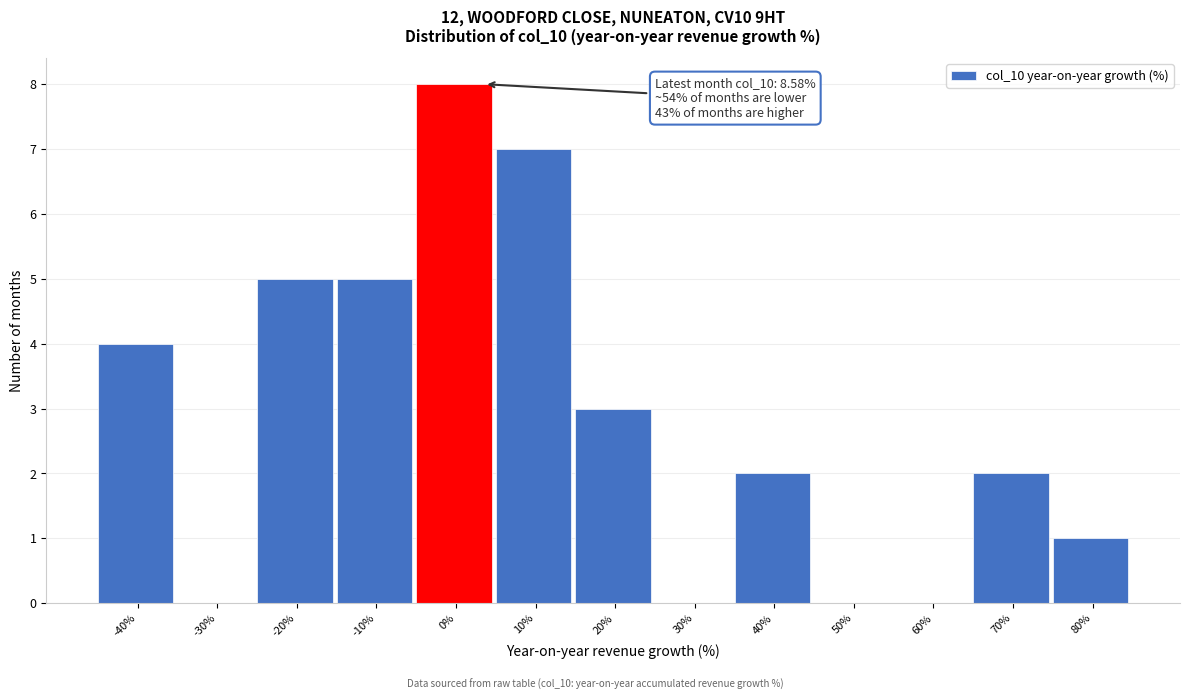

Reading left to right, list all the values displayed in this chart.

-40%=4	-30%=0	-20%=5	-10%=5	0%=8	10%=7	20%=3	30%=0	40%=2	50%=0	60%=0	70%=2	80%=1